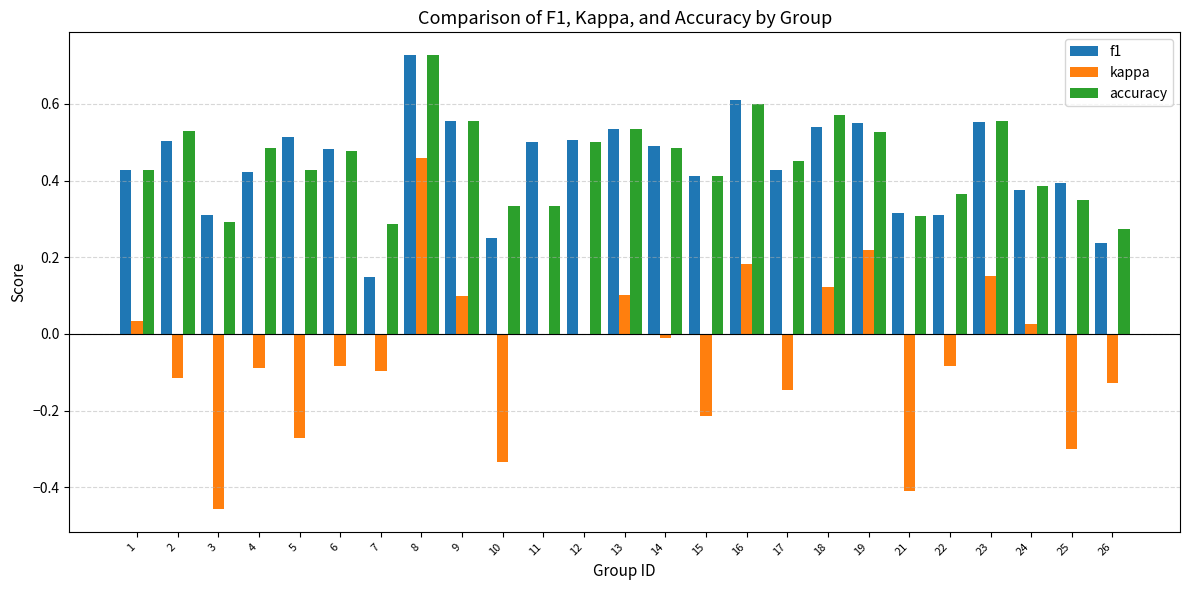

How many distinct data groups are displayed?

3